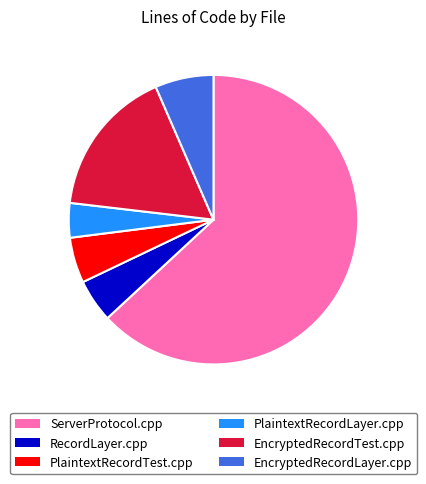

How many segments does this pie chart have?

6